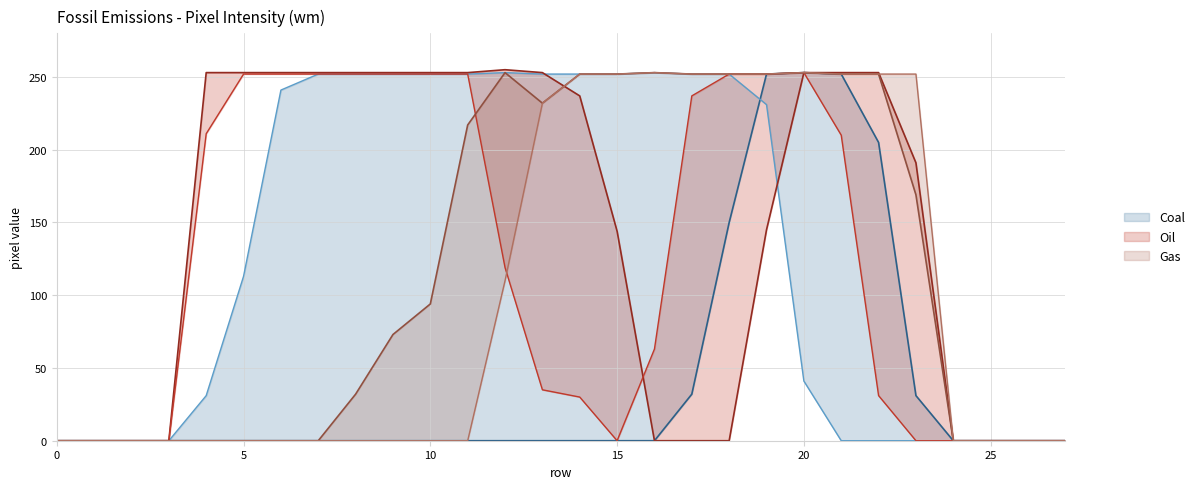

At which category does the chart reach its peak across all series?

12